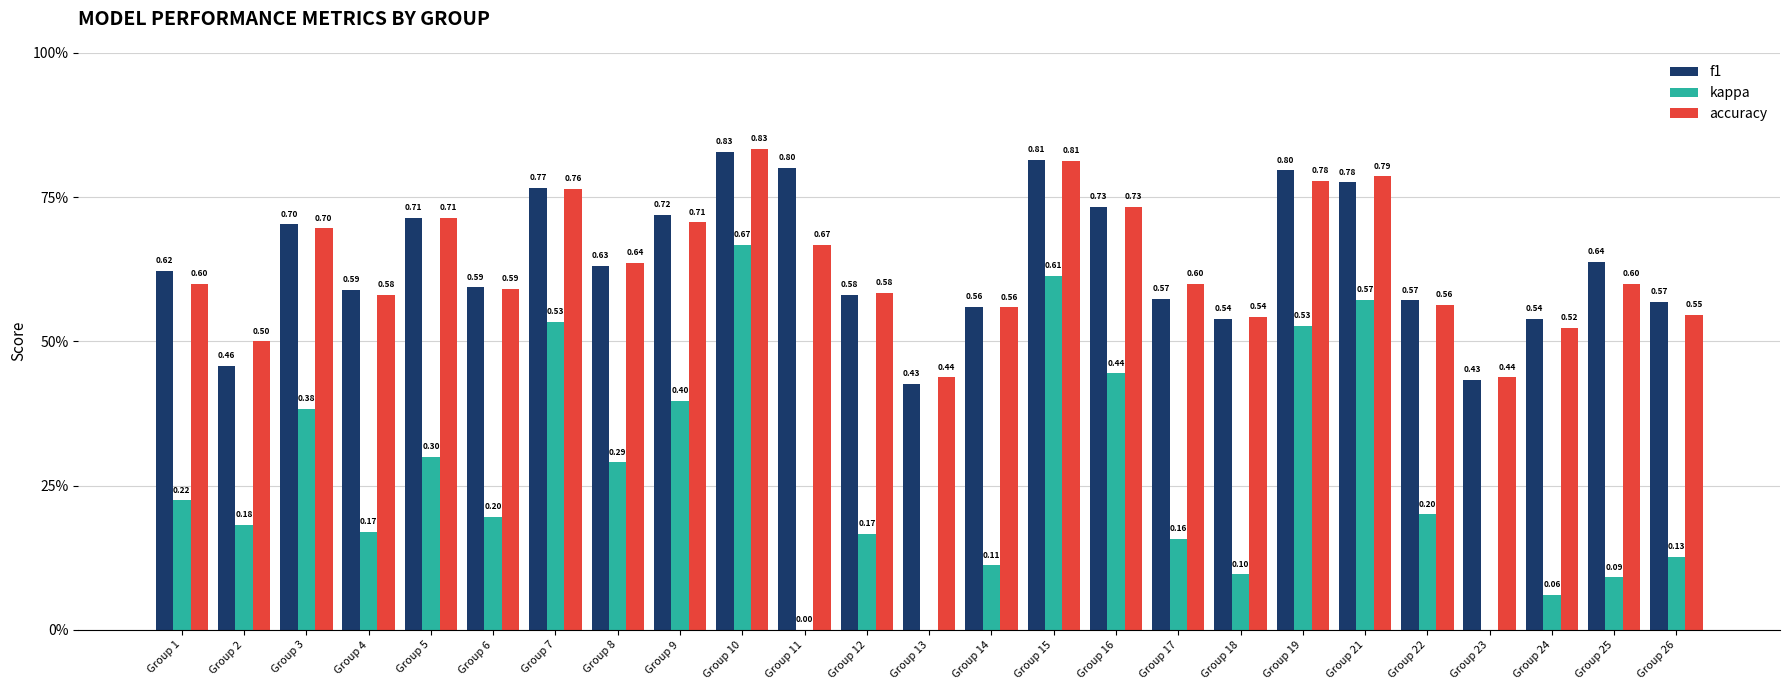

How many data points does each series have?

25